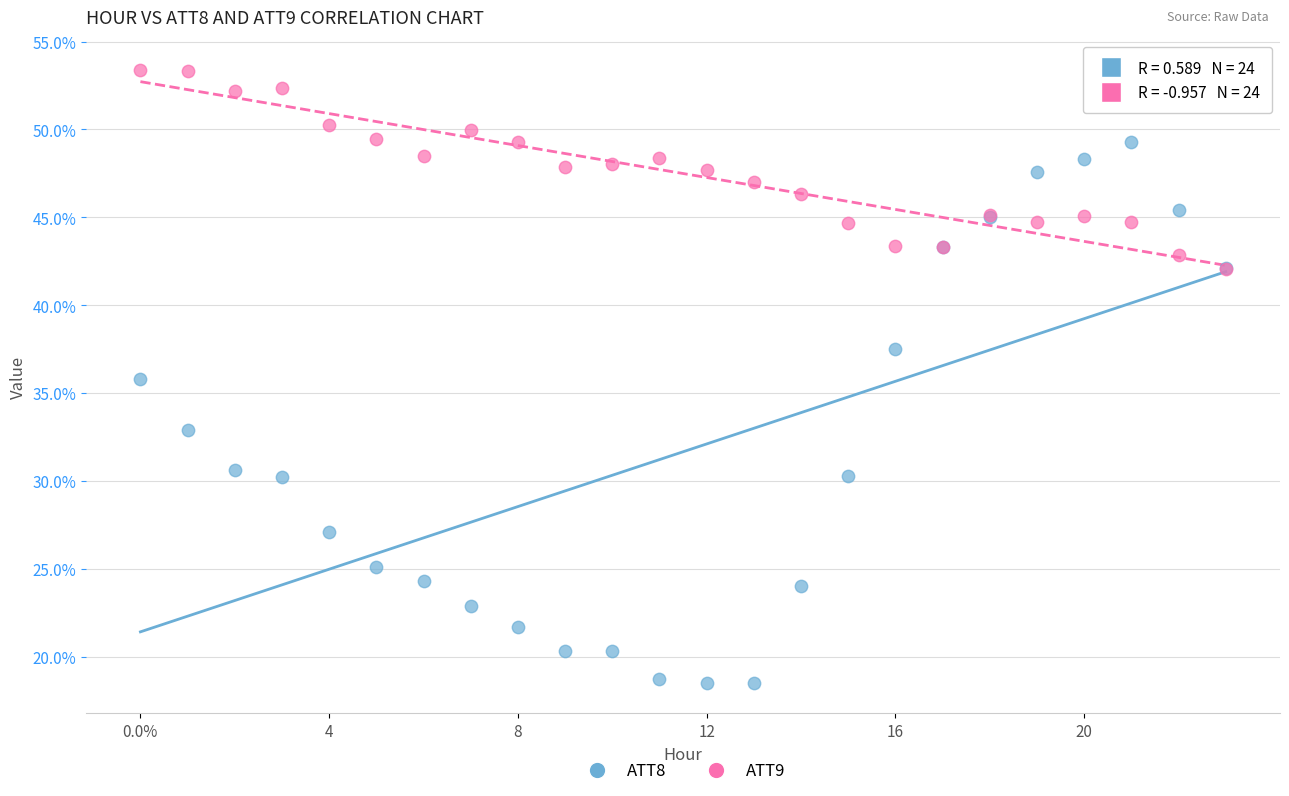

Which series contains the lowest Y value?

ATT8